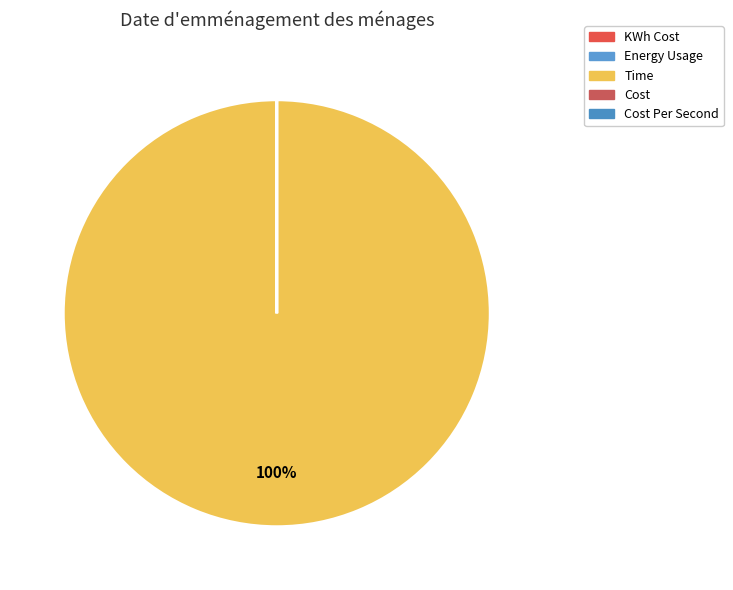

How many segments does this pie chart have?

5